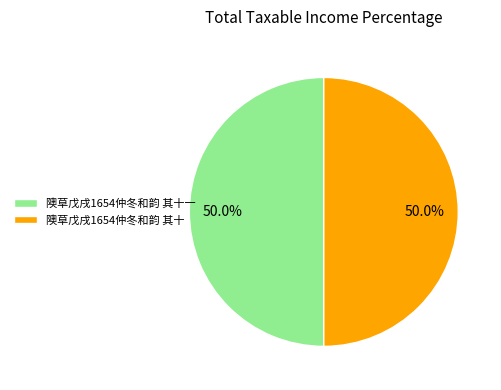

What portion of the pie excludes 隩草戊戌1654仲冬和韵 其十?

50.0%